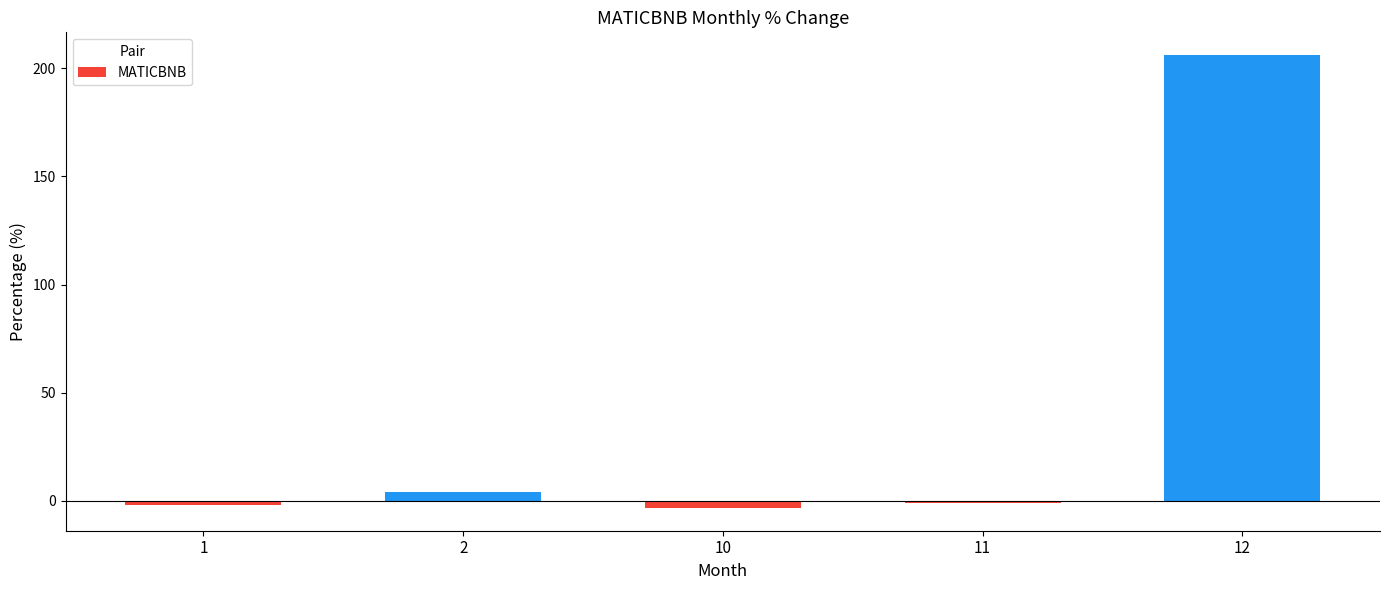

Is it true that the value at 12 is 110.5?

False